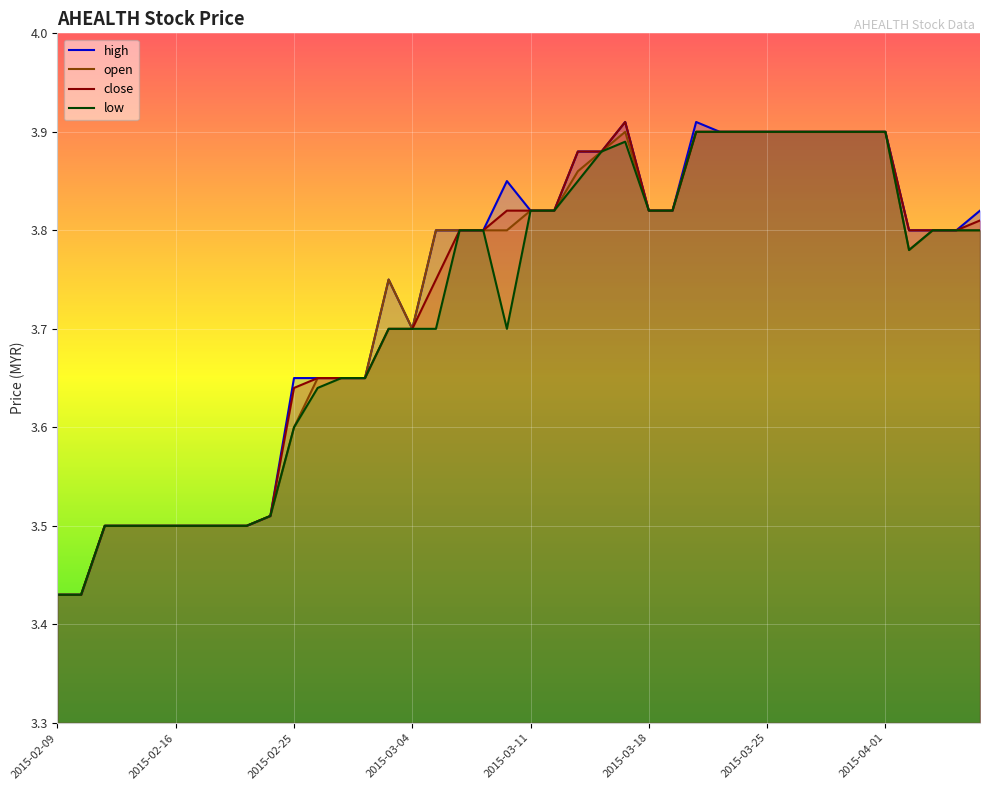

What is the average value of the low series?

3.7